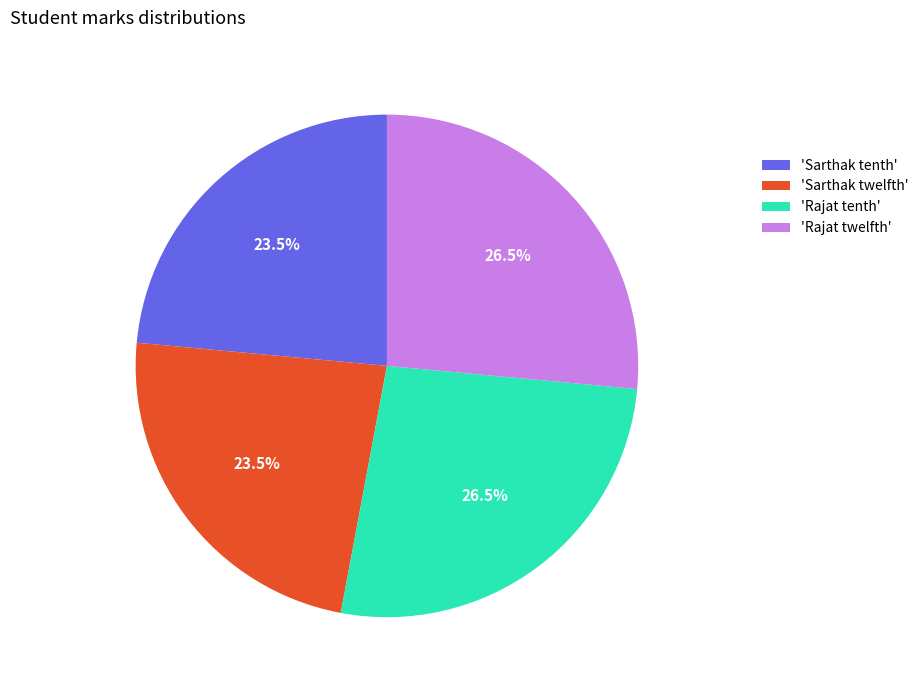

Approximately how many times larger is the value at 'Rajat tenth' compared to 'Sarthak twelfth'?

1.1